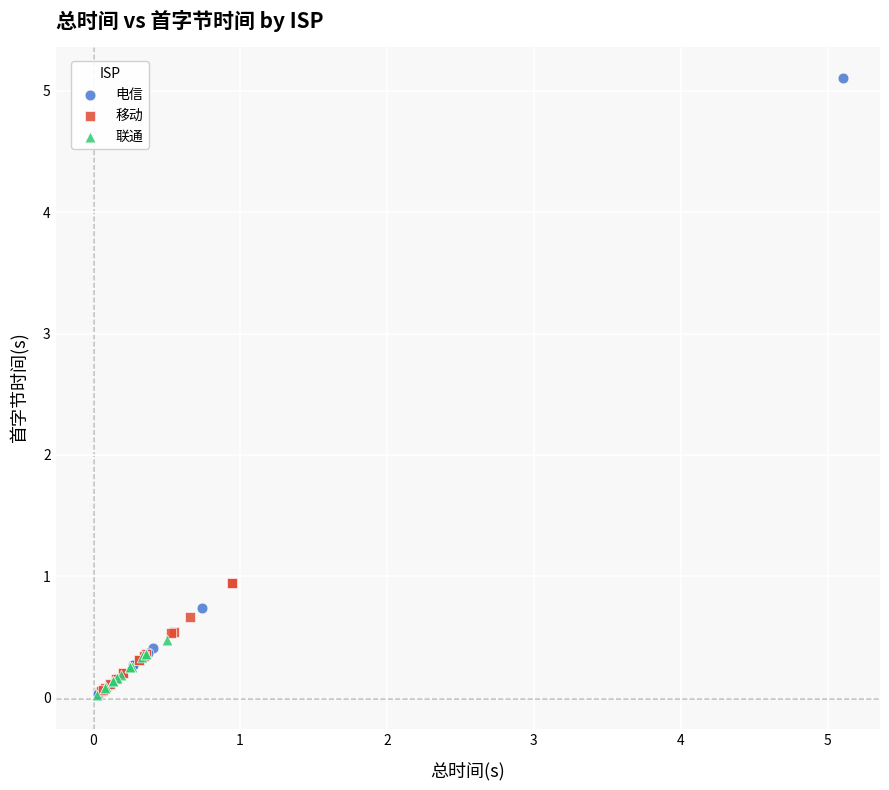

Which series has the largest Y range (max minus min)?

电信